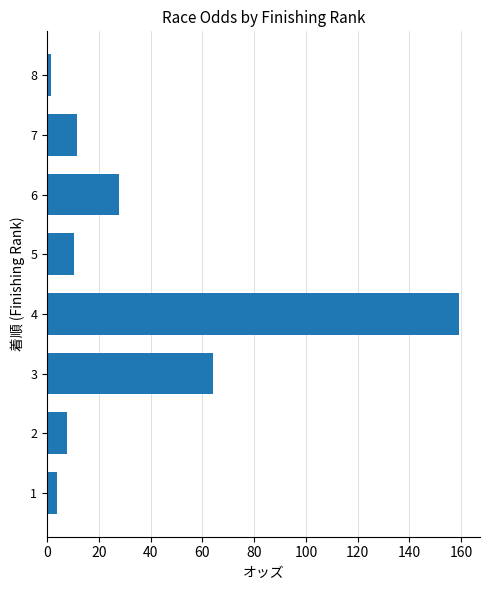

Which label corresponds to the smallest value in the chart?

8